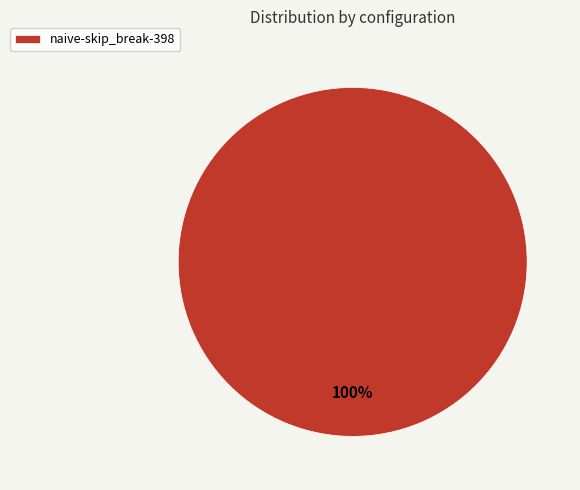

True or false: naive-skip_break-398 accounts for 100% of the total.

True